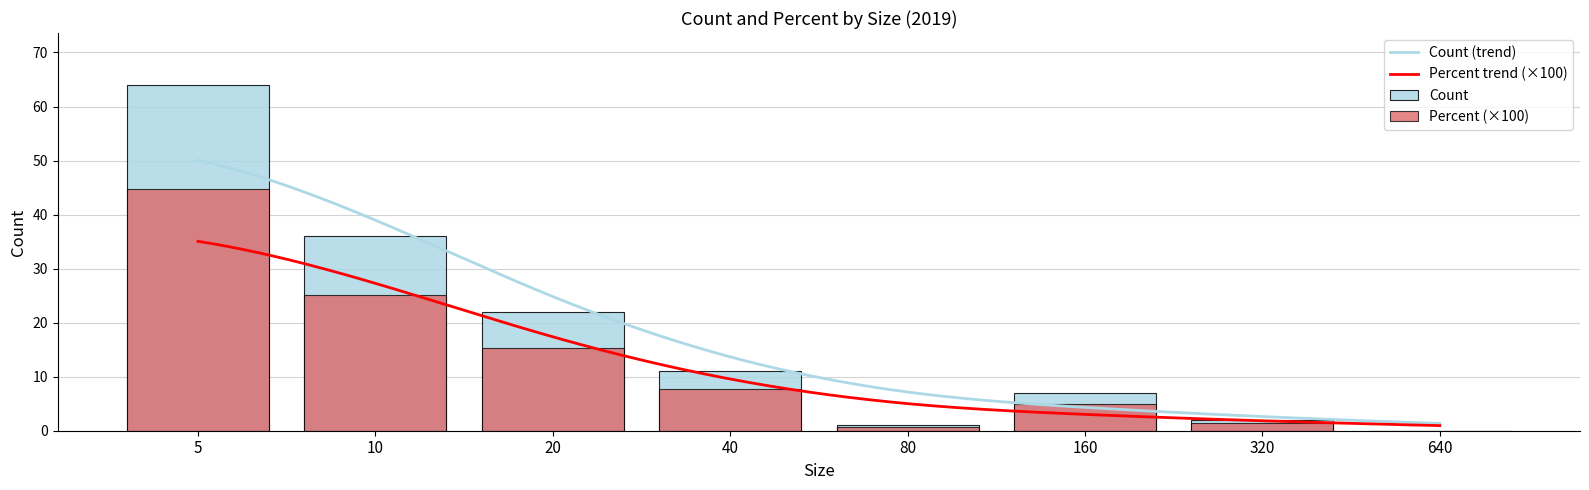

What is the maximum value for Percent trend (×100)?

35.1